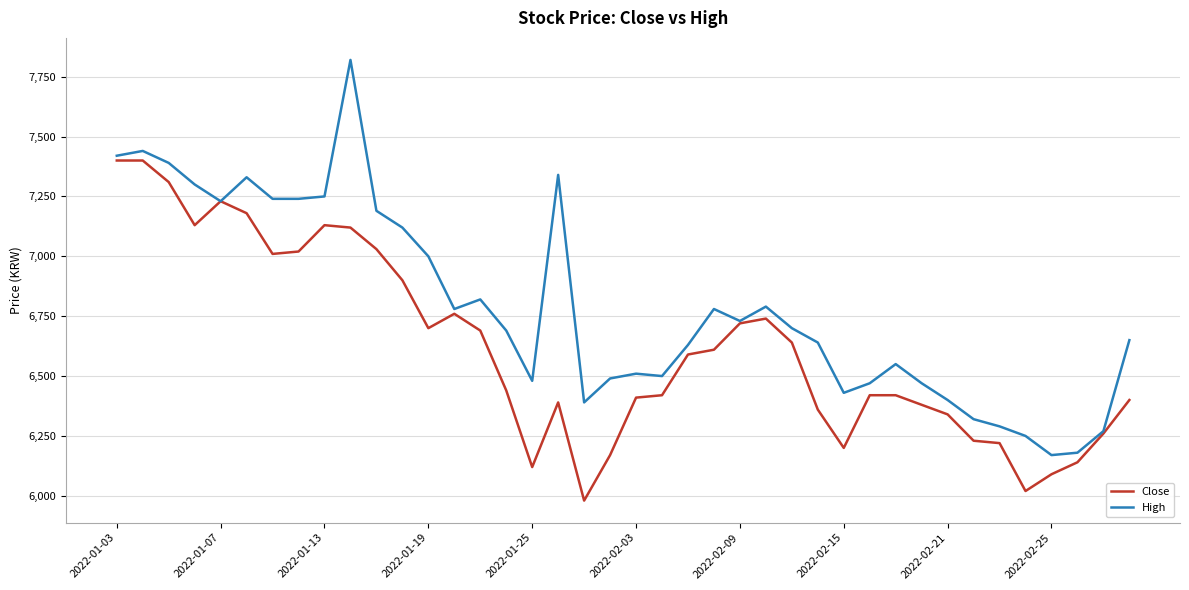

Which series has the largest total across all categories?

High